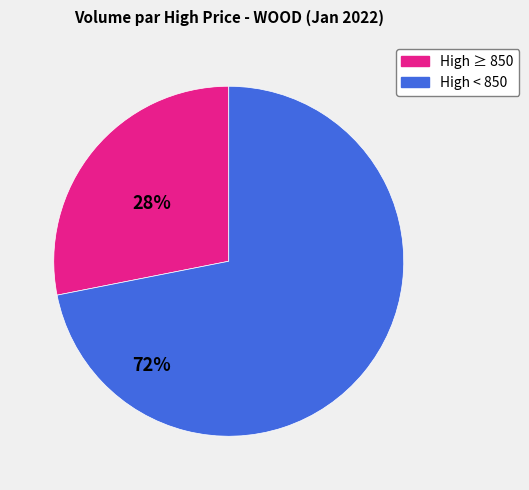

Does any single category account for the majority?

Yes